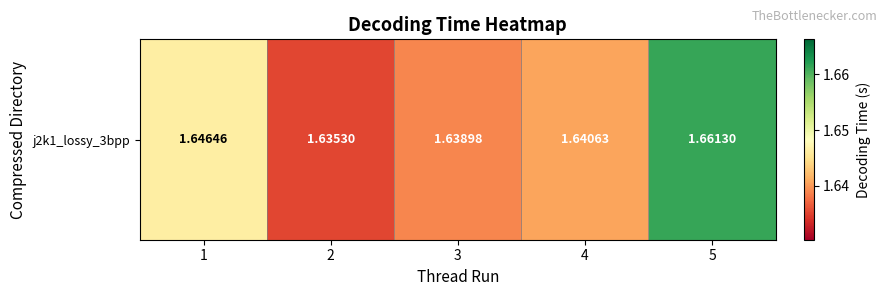

The value at 5 is 2.7. True or false?

False